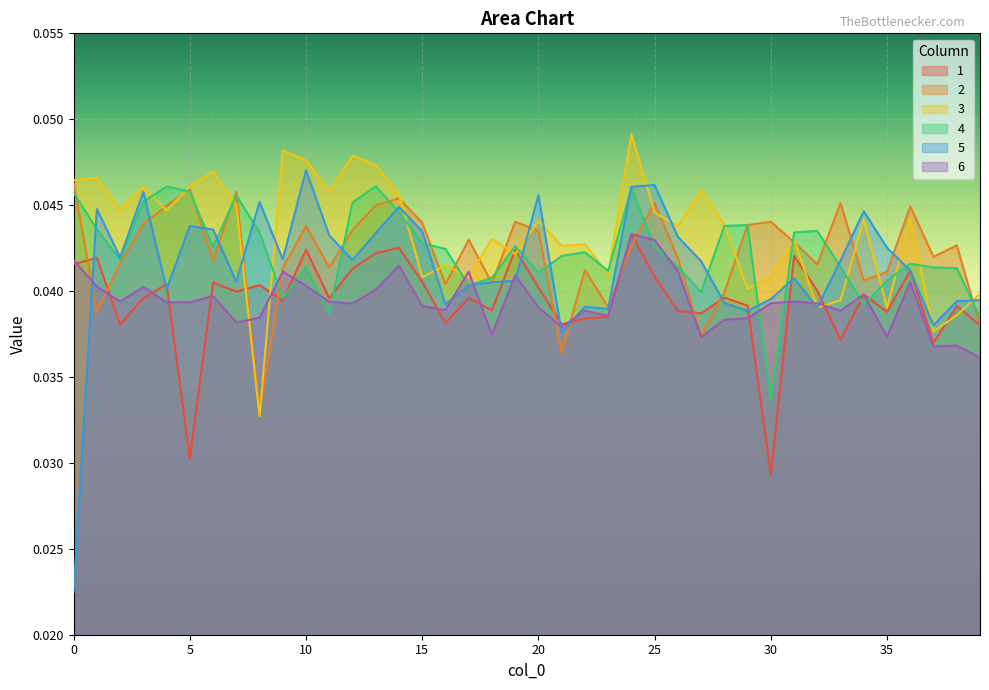

At which category does 3 reach its first local valley?

2